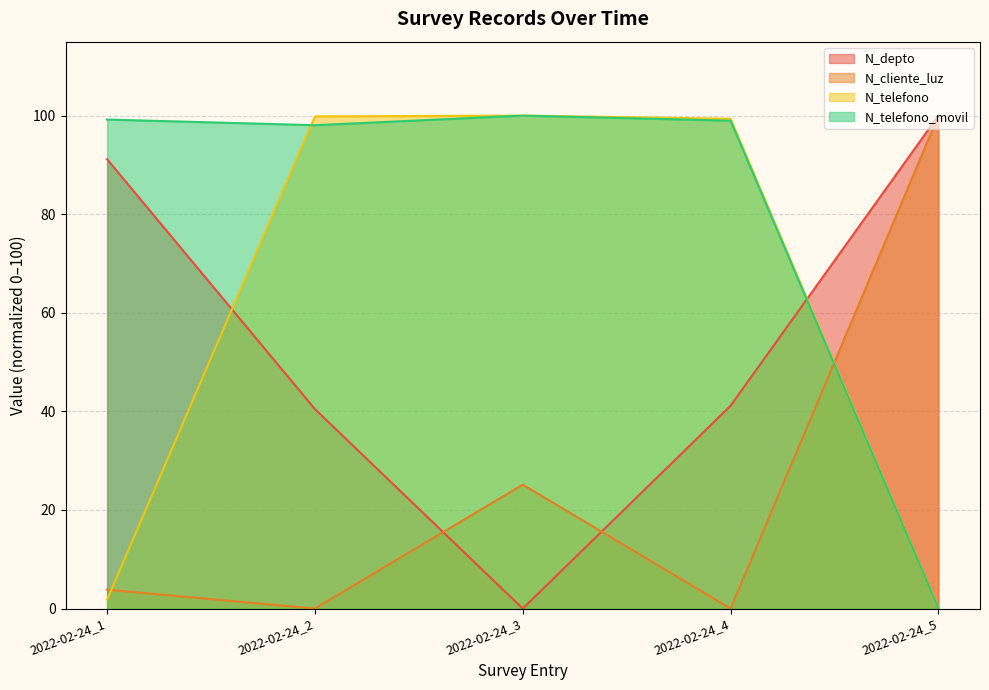

What is the total value across all series at 2022-02-24_2?

238.4